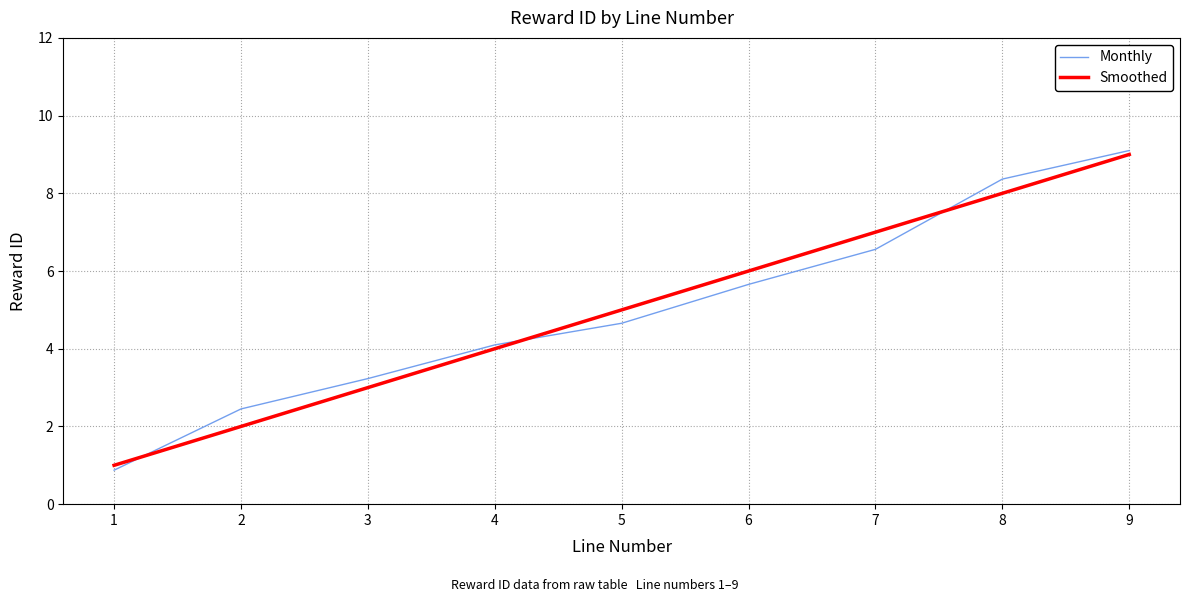

At which label does Monthly reach its minimum?

1